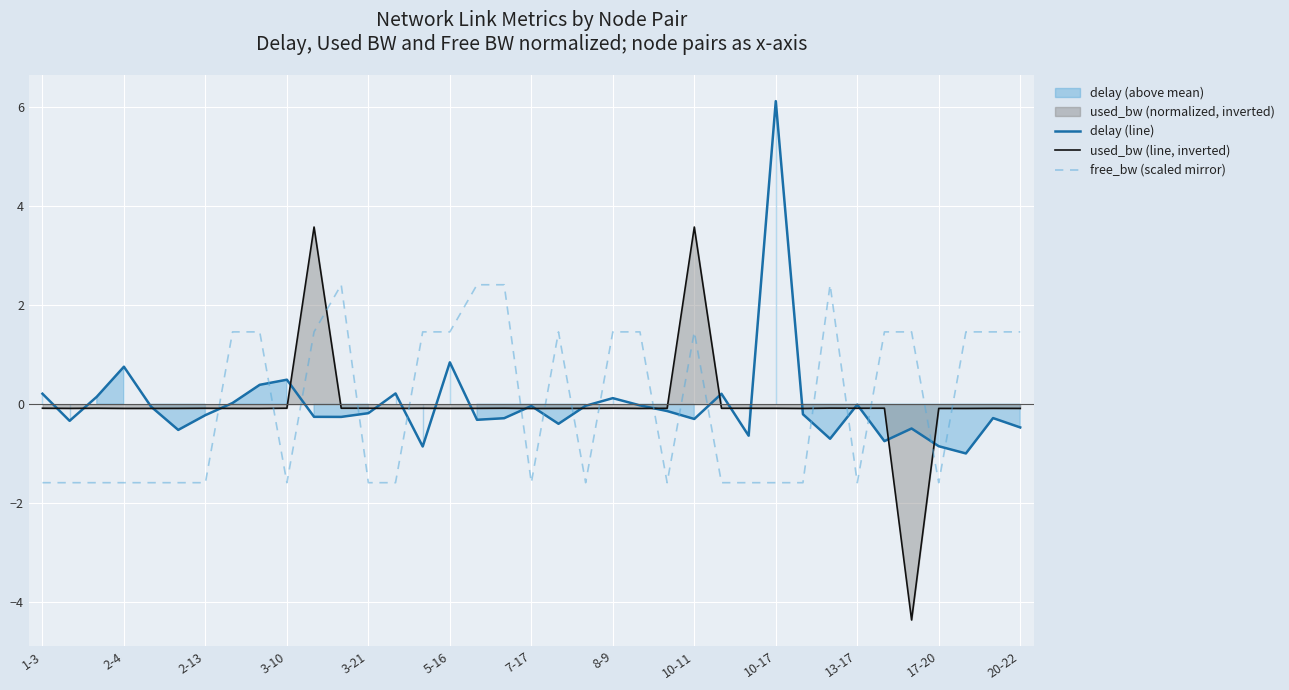

Reading left to right, transcribe all the data shown in this chart.

delay (line): 0.2	-0.3	0.2	0.8	-0.0	-0.5	-0.2	0.0	0.4	0.5	-0.3	-0.3	-0.2	0.2	-0.9	0.8	-0.3	-0.3	-0.0	-0.4	-0.0	0.1	-0.0	-0.1	-0.3	0.2	-0.6	6.1	-0.2	-0.7	-0.0	-0.7	-0.5	-0.8	-1.0	-0.3	-0.5
used_bw (line, inverted): -0.1	-0.1	-0.1	-0.1	-0.1	-0.1	-0.1	-0.1	-0.1	-0.1	3.6	-0.1	-0.1	-0.1	-0.1	-0.1	-0.1	-0.1	-0.1	-0.1	-0.1	-0.1	-0.1	-0.1	3.6	-0.1	-0.1	-0.1	-0.1	-0.1	-0.1	-0.1	-4.4	-0.1	-0.1	-0.1	-0.1
free_bw (scaled mirror): -1.6	-1.6	-1.6	-1.6	-1.6	-1.6	-1.6	1.5	1.5	-1.6	1.5	2.4	-1.6	-1.6	1.5	1.5	2.4	2.4	-1.6	1.5	-1.6	1.5	1.5	-1.6	1.5	-1.6	-1.6	-1.6	-1.6	2.4	-1.6	1.5	1.5	-1.6	1.5	1.5	1.5